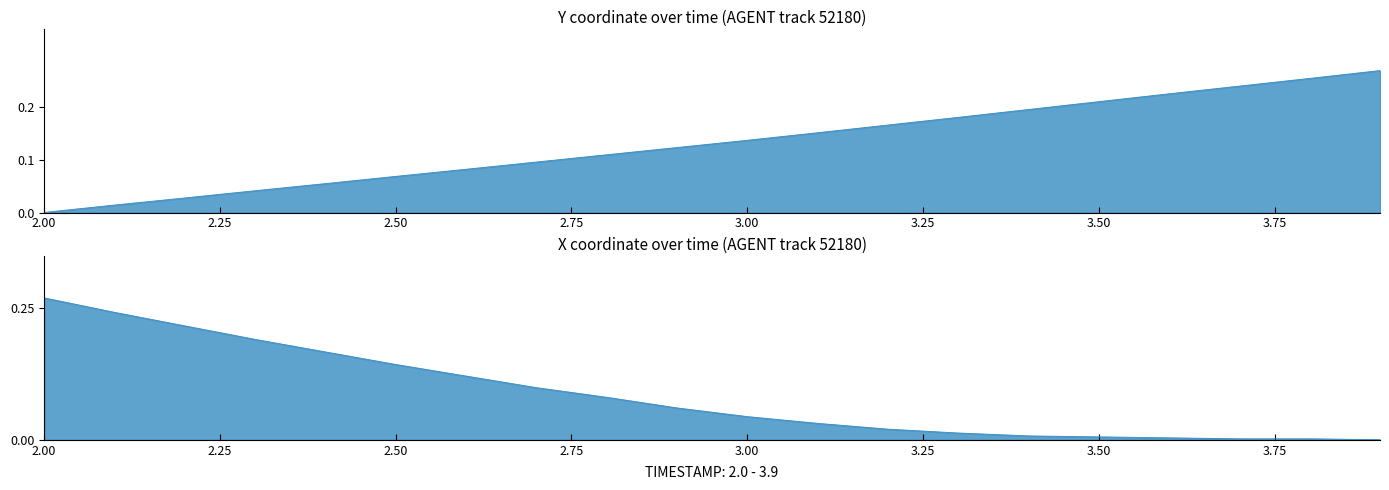

What is the value of the Y point at the 11th from the left?

0.1